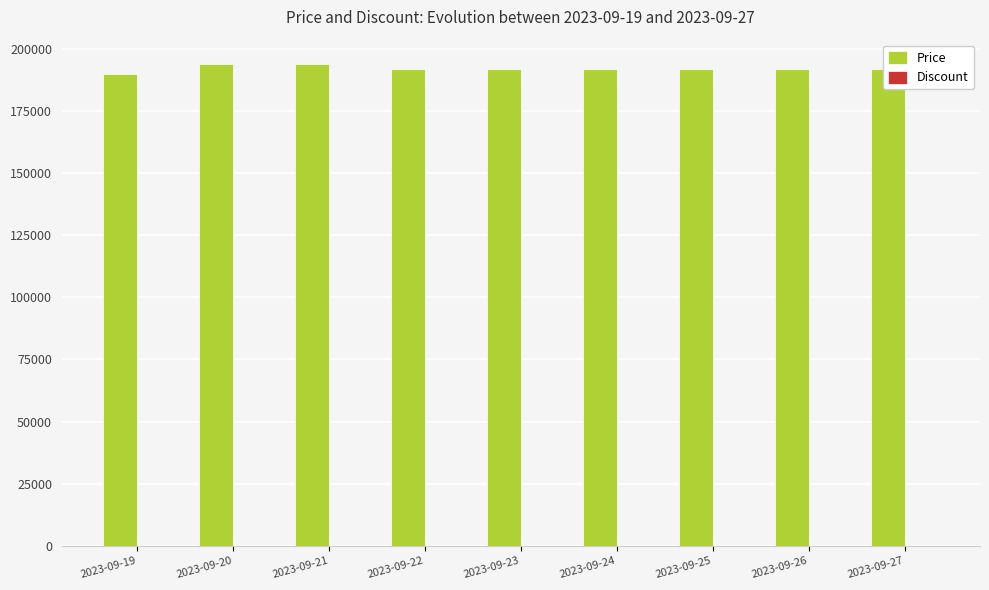

Is it true that the value at 2023-09-25 is 307980?

False